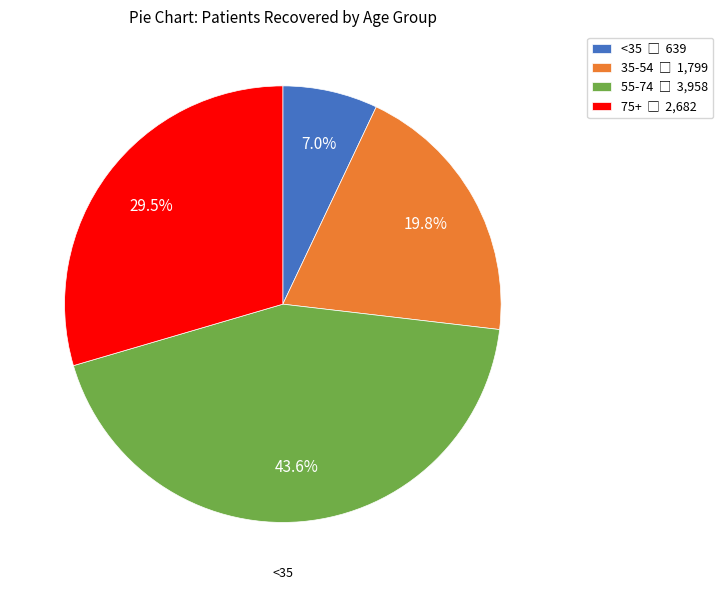

Does any single category account for the majority?

No